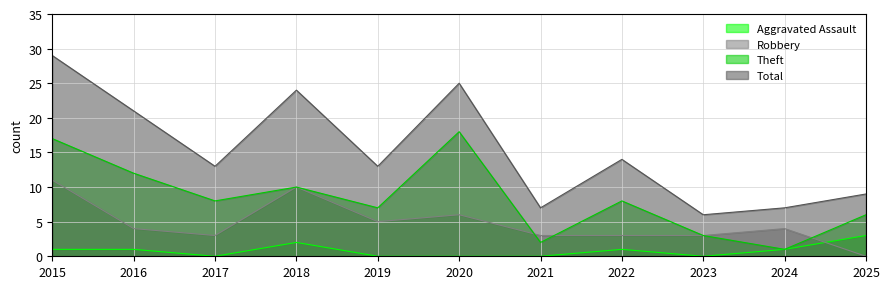

Count the Aggravated Assault values in the range 0 to 1.

9